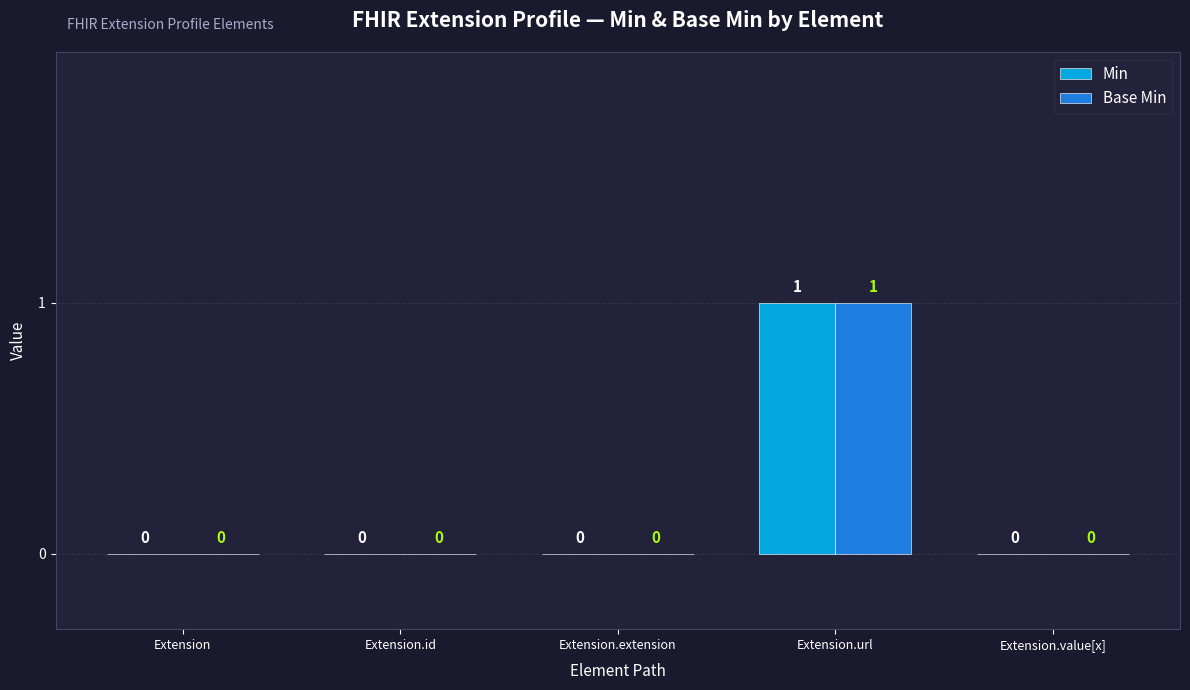

What is the total value across all series at Extension.url?

2